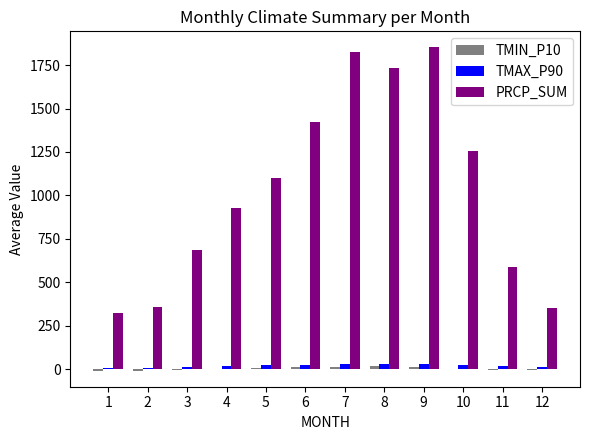

Which category has the highest value across all series?

9